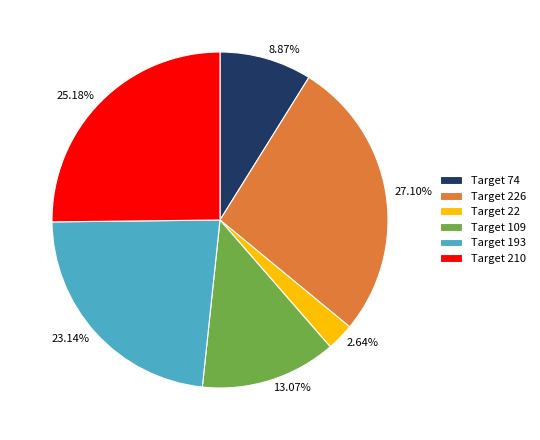

Is 25.18% the majority of the pie?

No